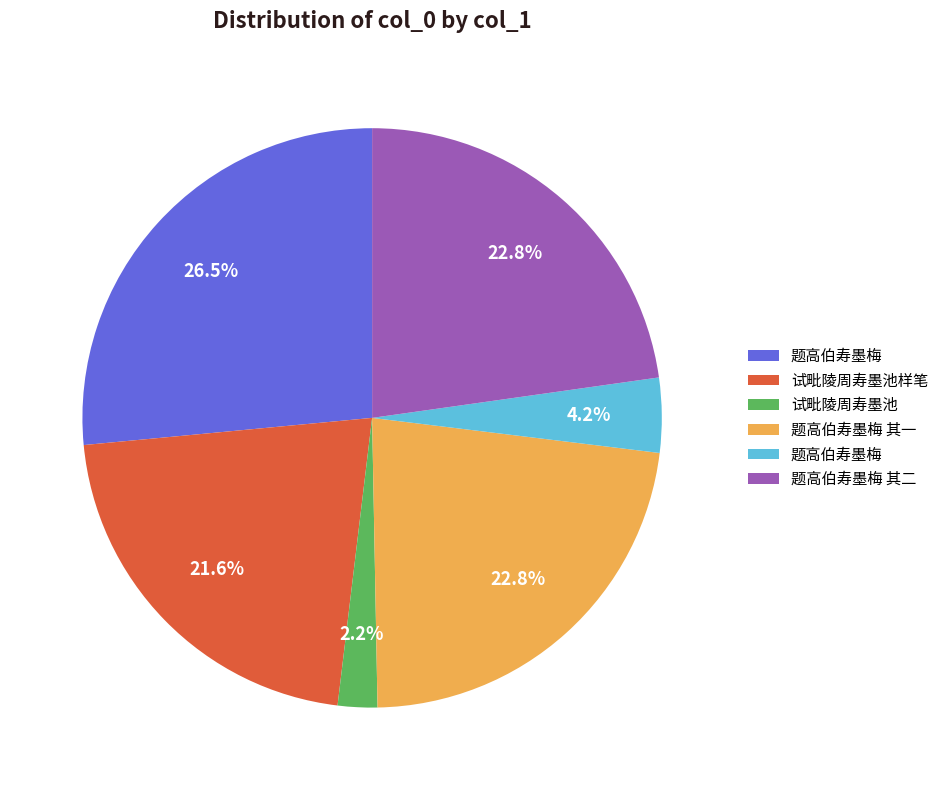

Is there a majority slice in this chart?

No